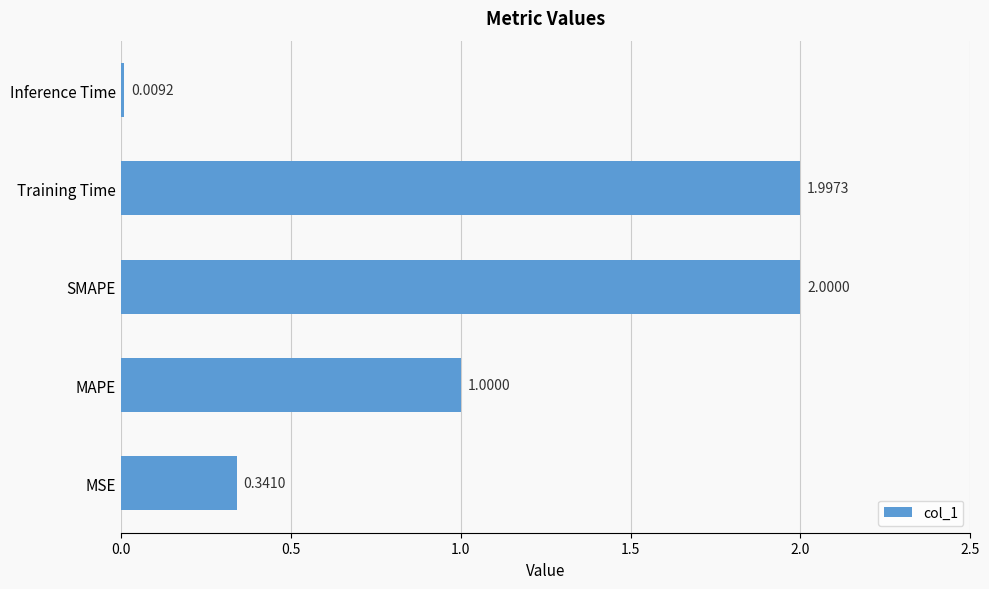

Where is the data nearest to the value 1?

MAPE